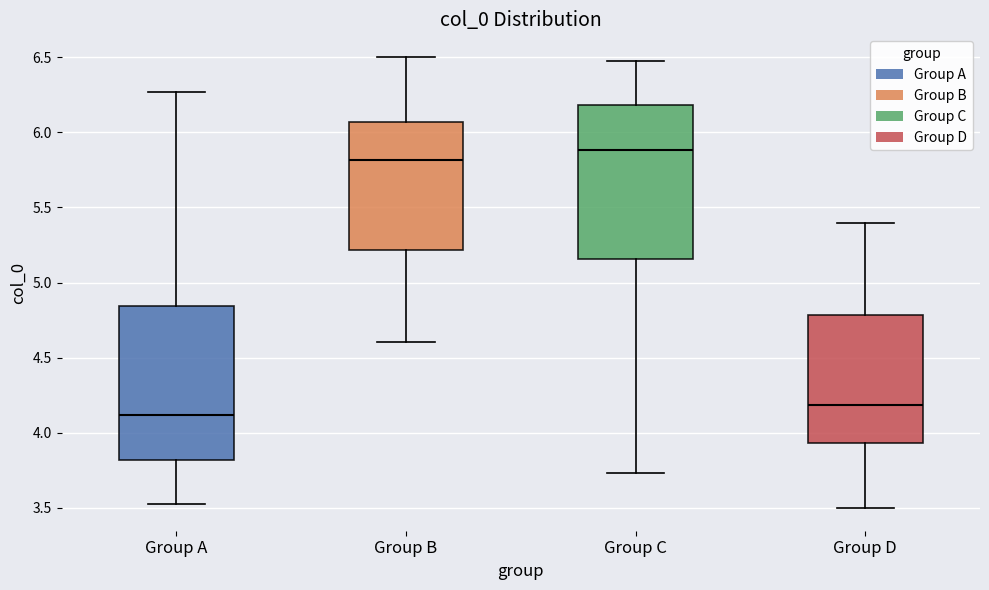

Where is the upper edge of the box for Group A on the y-axis? The values are not printed on the chart, so give them approximately, as read against the axis.

4.85